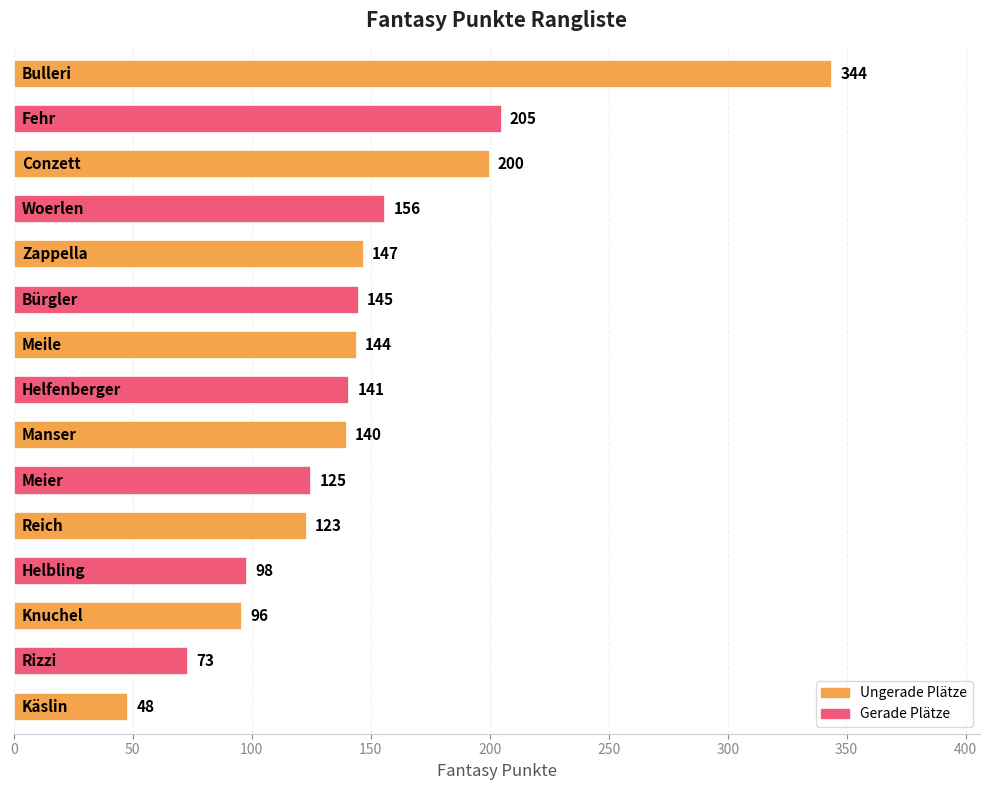

Reading bottom to top, list all the values displayed in this chart.

48	73	96	98	123	125	140	141	144	145	147	156	200	205	344